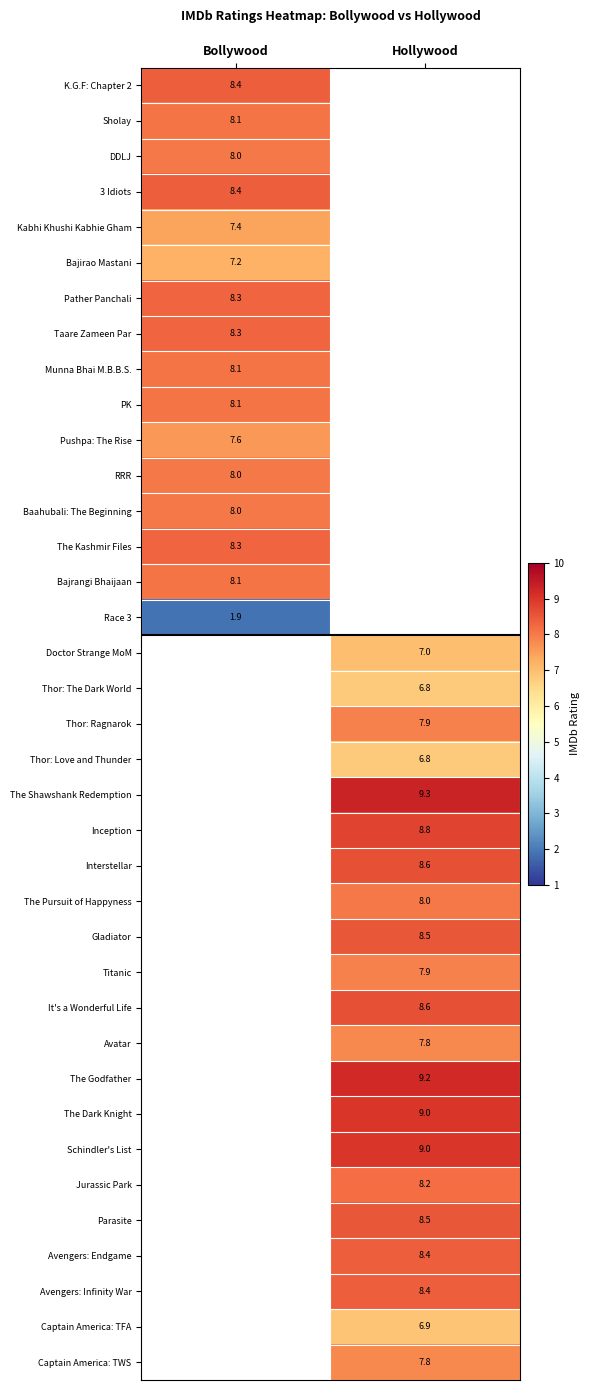

The value of RRR at Bollywood is 8.0. True or false?

True